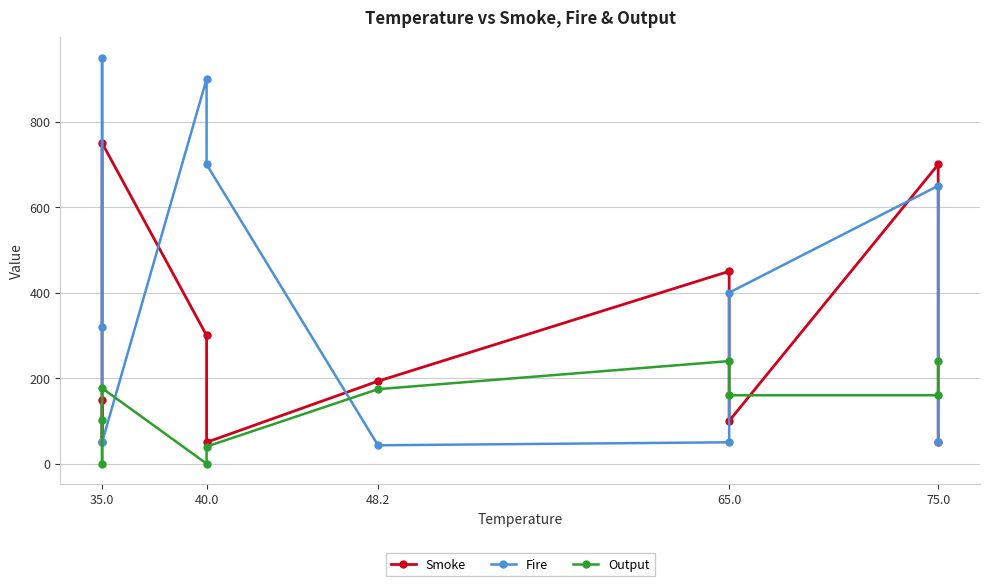

Where is the first local minimum for Output?

35.0